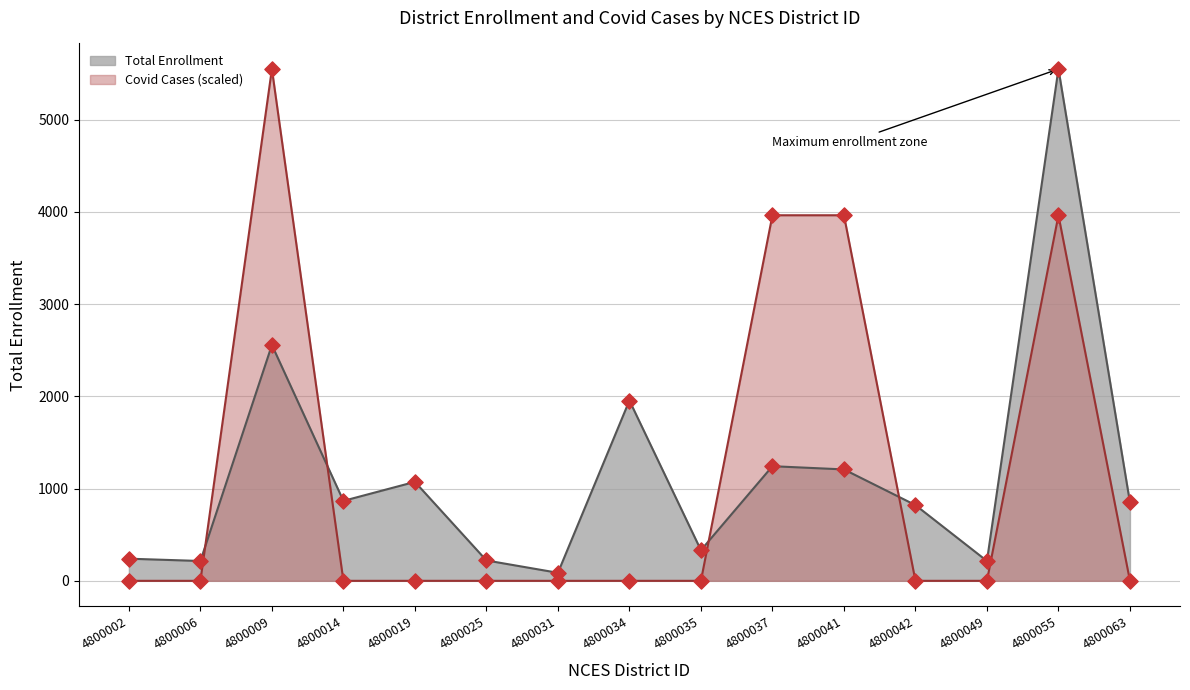

At how many categories does at least one series exceed 1356?

5